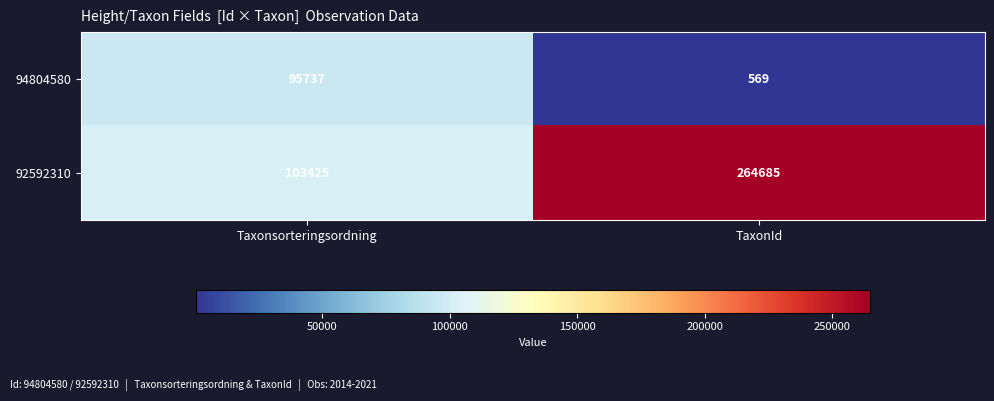

The value of 92592310 at TaxonId is 264685. True or false?

True